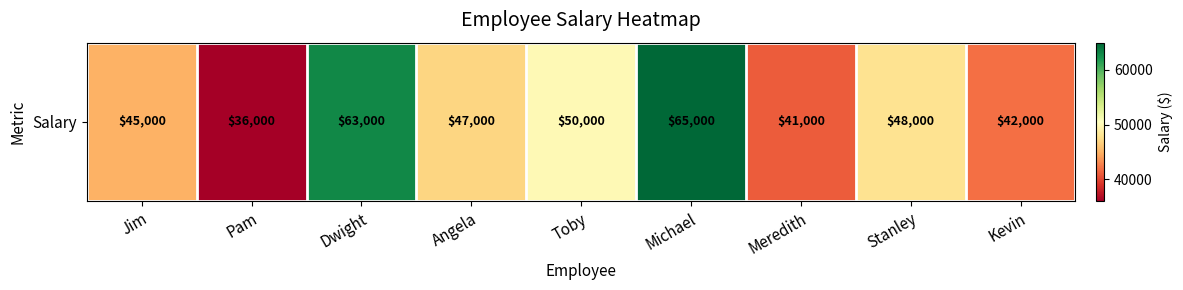

How many data points does each series have?

9